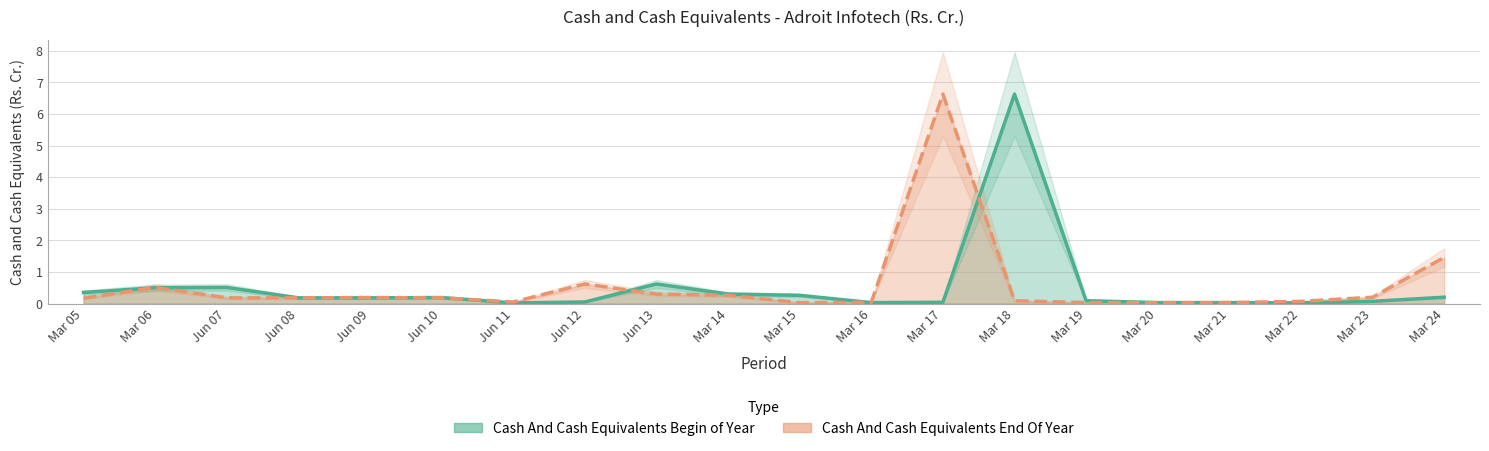

Reading left to right, list all the values displayed in this chart.

Cash And Cash Equivalents Begin of Year: 0.3	0.5	0.5	0.2	0.2	0.2	0.0	0.1	0.6	0.3	0.3	0.0	0.0	6.6	0.1	0.0	0.0	0.0	0.1	0.2
Cash And Cash Equivalents End Of Year: 0.2	0.5	0.2	0.2	0.2	0.2	0.1	0.6	0.3	0.3	0.0	0.0	6.6	0.1	0.0	0.0	0.0	0.1	0.2	1.5